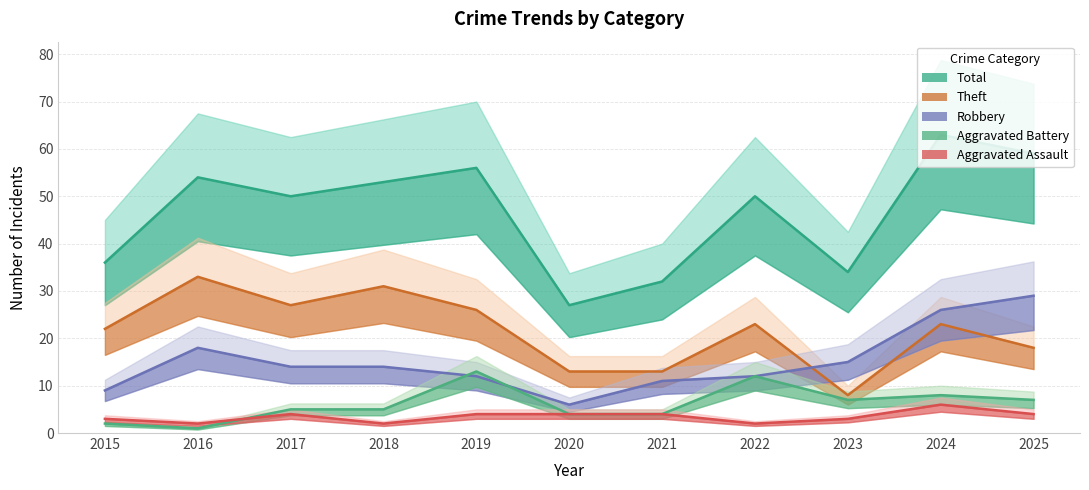

Rank the series at 2017 from lowest to highest value.

Aggravated Assault, Aggravated Battery, Robbery, Theft, Total